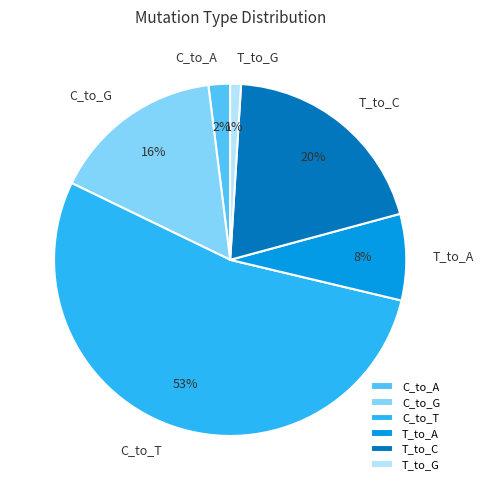

To the nearest percent, what portion does T_to_C represent?

20%